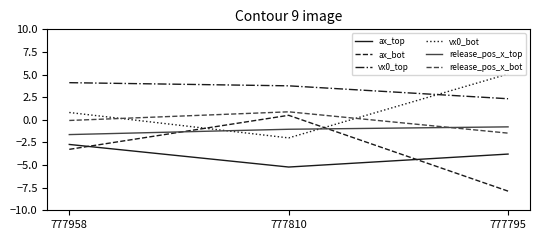

The ax_top series shows -2.7 at 777958. True or false?

True